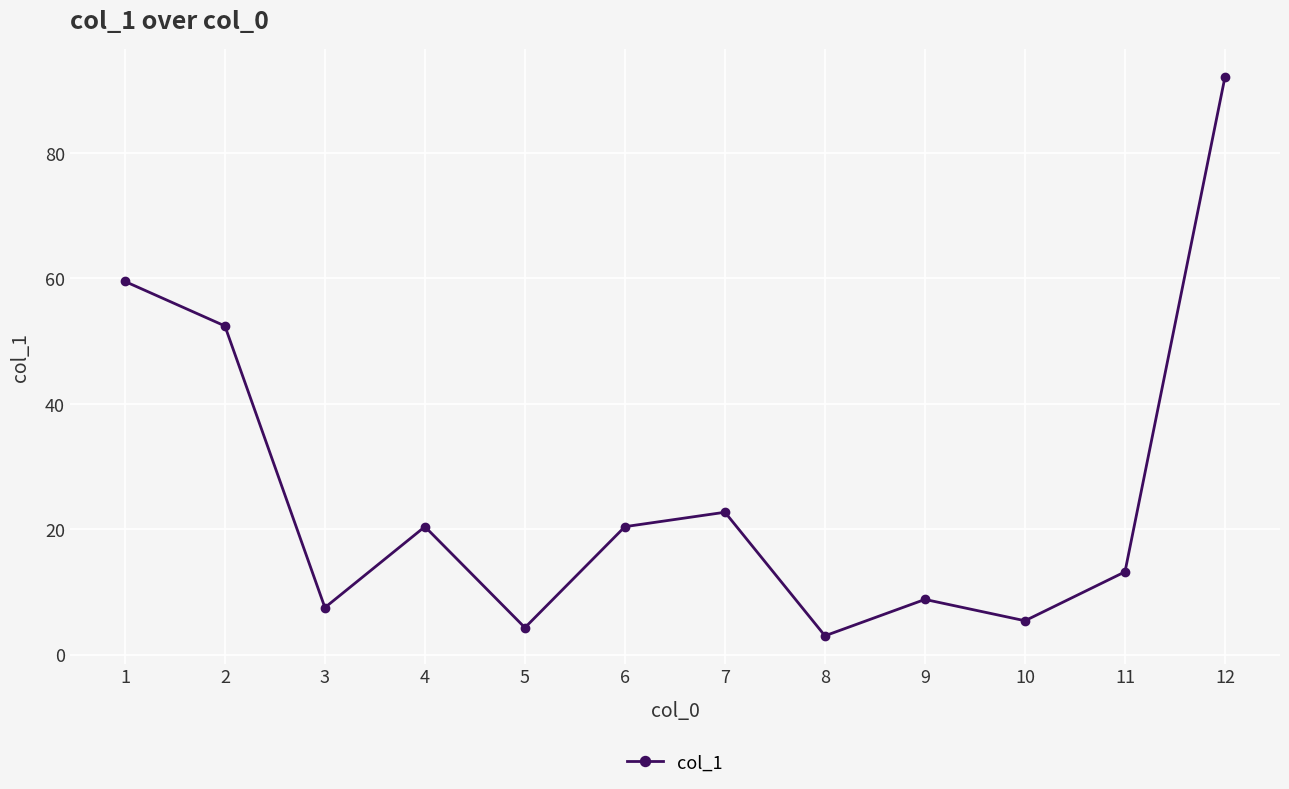

What is the sum of all values?

309.7